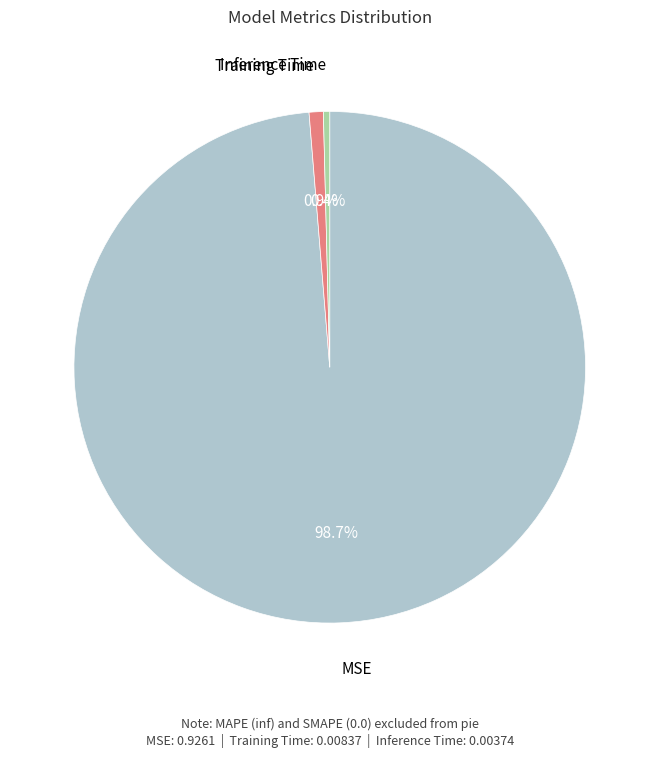

Does any single category account for the majority?

Yes